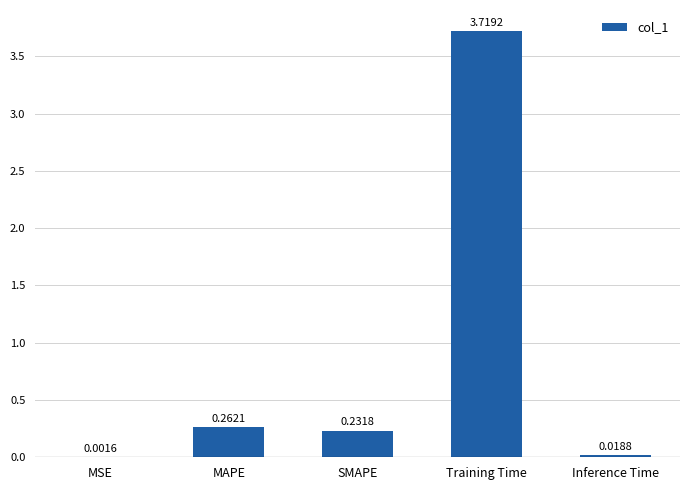

What is the change in value from SMAPE to Training Time?

+3.5